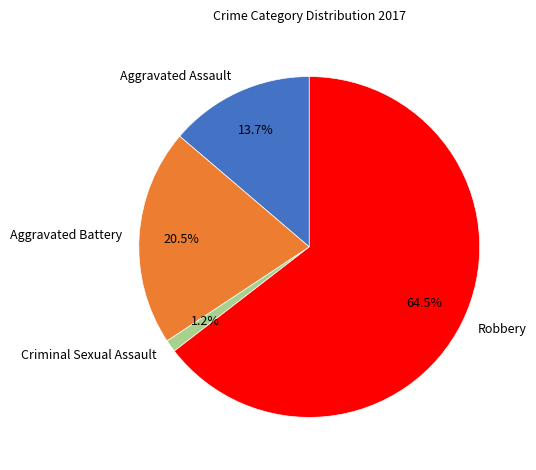

Is there a majority slice in this chart?

Yes